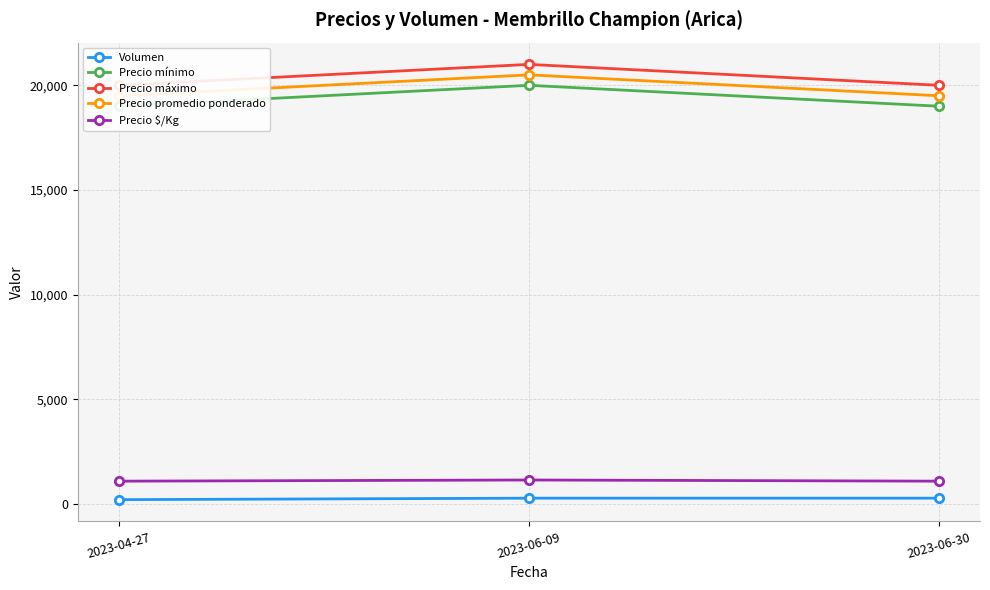

What is the label of the 2nd point from the left?

2023-06-09